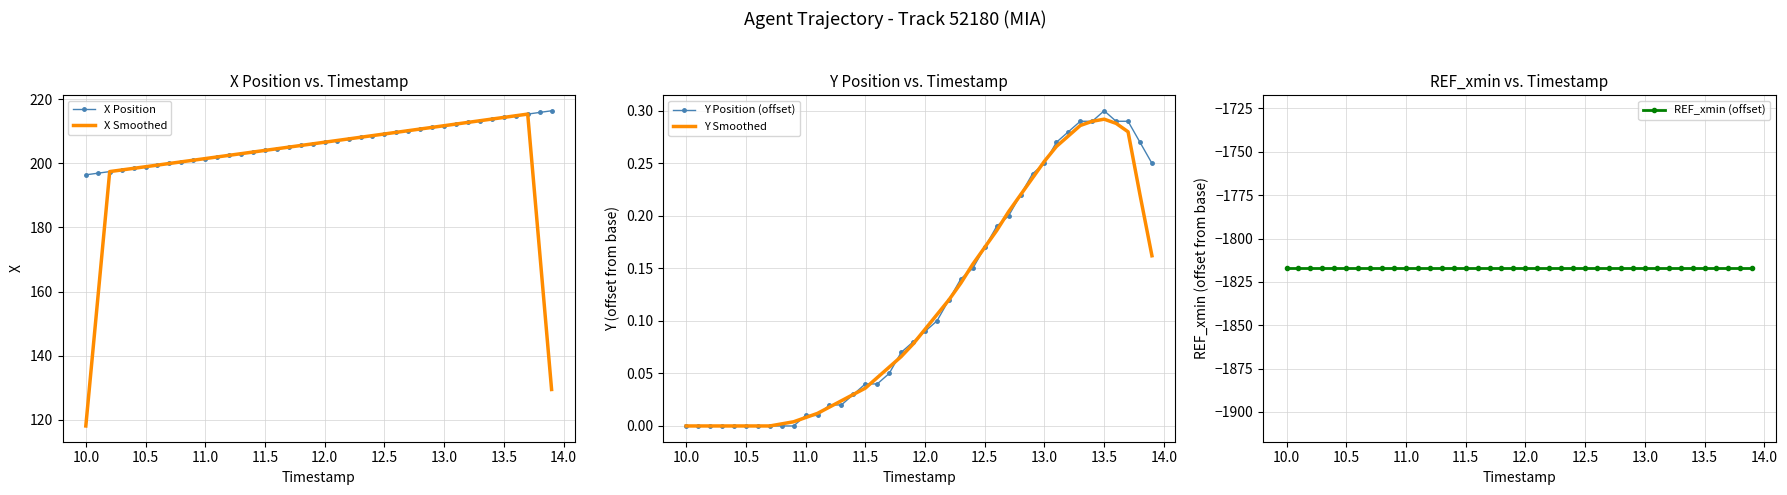

What is the lowest value of the X Smoothed series?

118.1